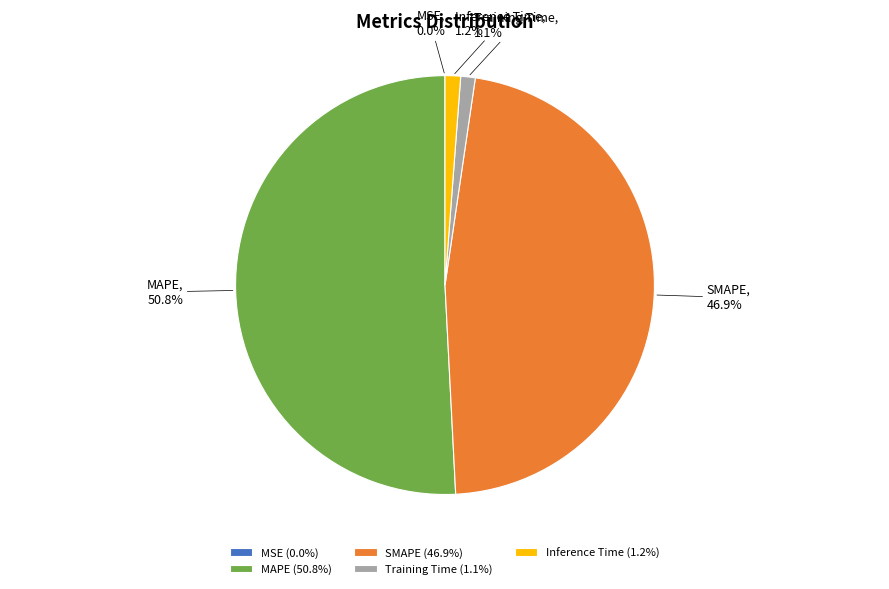

The Inference Time slice represents 9% of the pie. True or false?

False